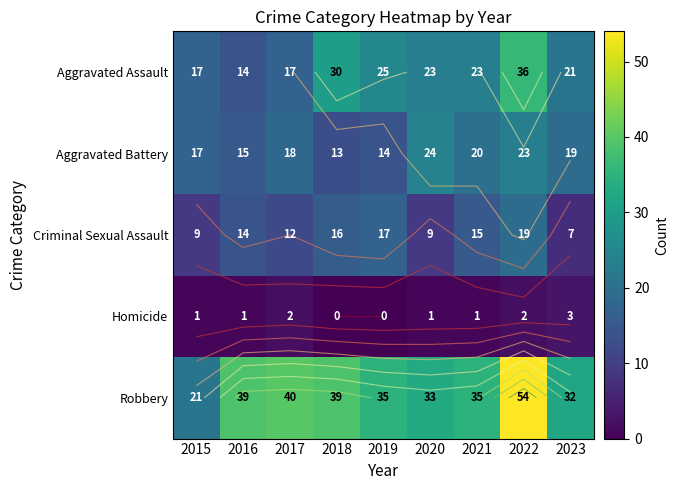

Rank the categories by Aggravated Assault value from highest to lowest.

2022, 2018, 2019, 2020, 2021, 2023, 2015, 2017, 2016